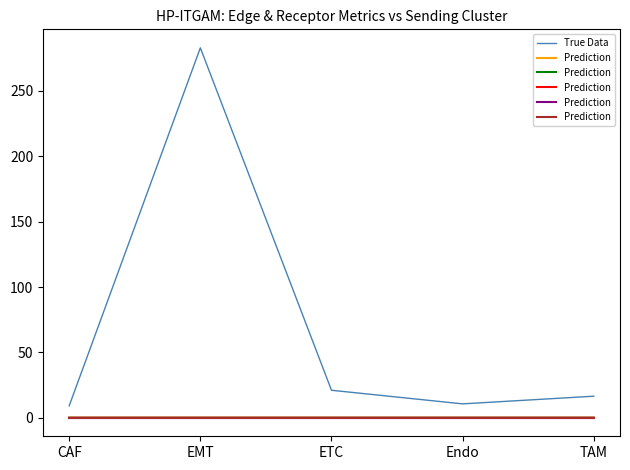

How many values in the True Data series are below 16?

2